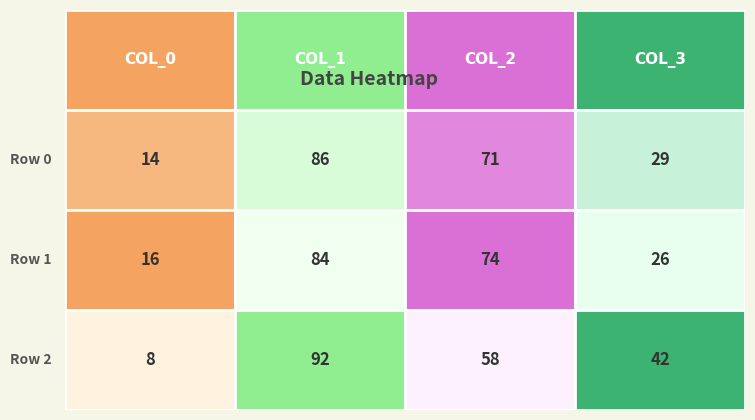

The col_2 series shows 23 at 2. True or false?

False